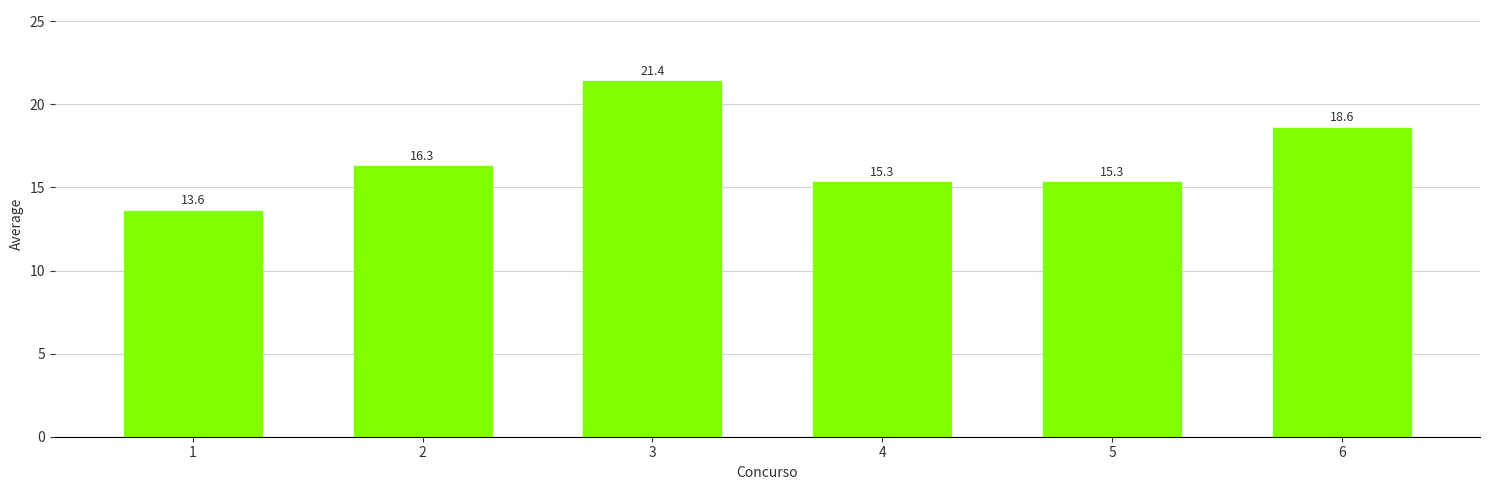

What is the change in value from 1 to 4?

+1.7